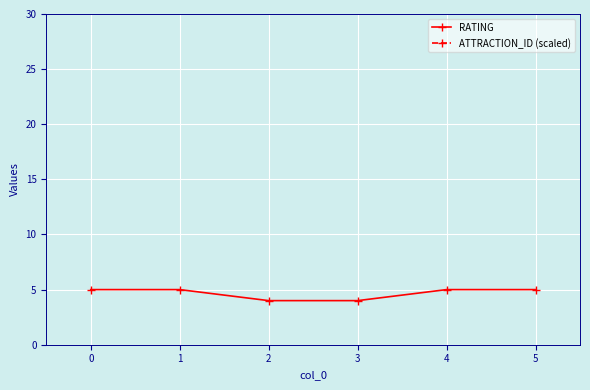

Rank the series by their maximum value, from lowest to highest.

RATING, ATTRACTION_ID (scaled)